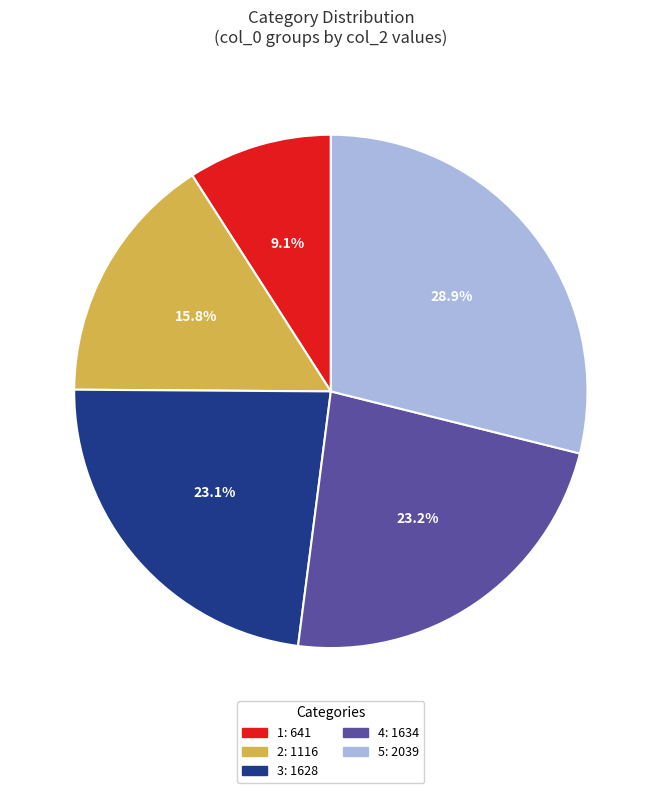

Does 4 represent more than half of the total?

No